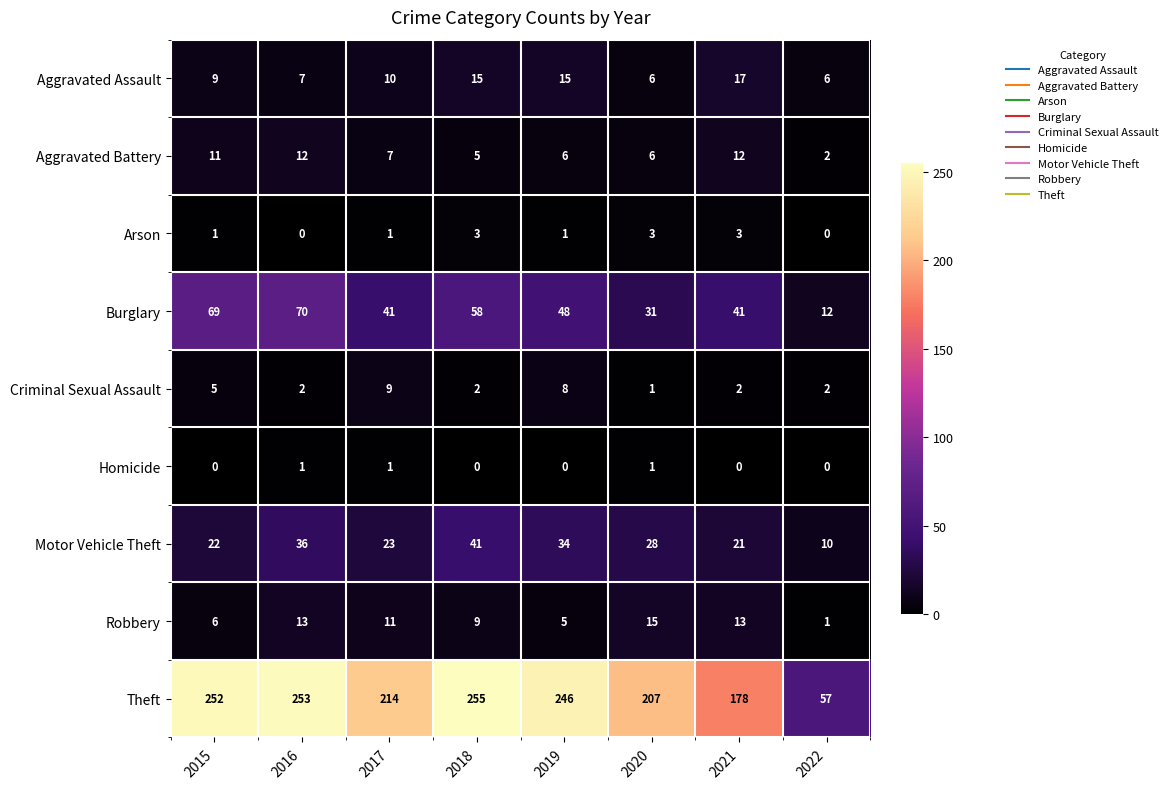

Which series has the largest total across all categories?

Theft